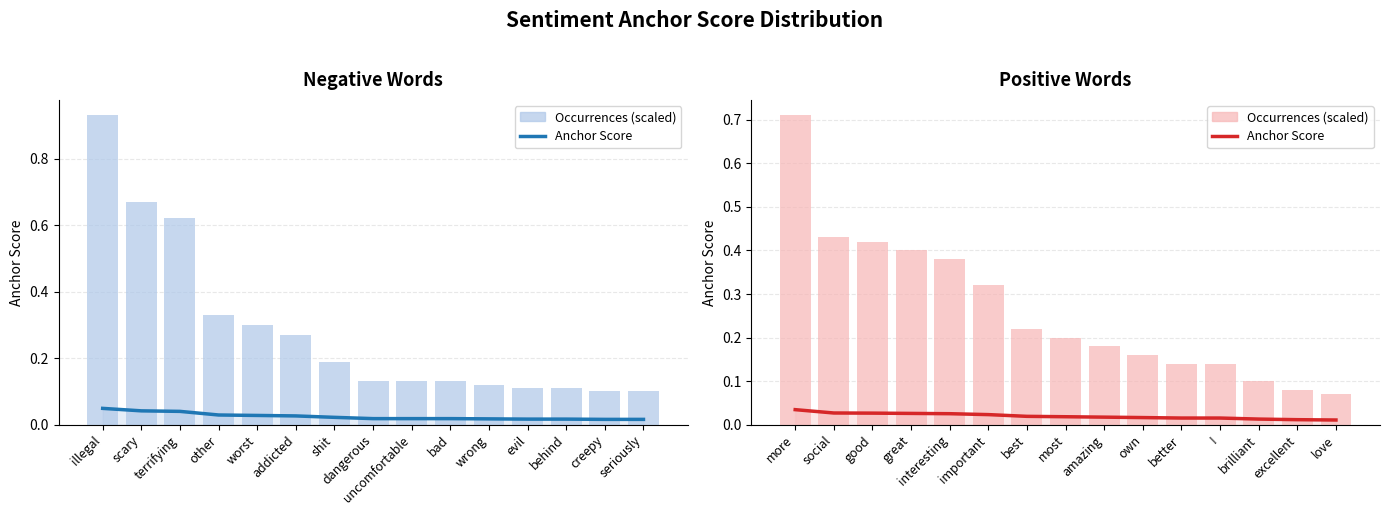

Between brilliant and excellent, which series saw the biggest shift?

Occurrences (scaled)